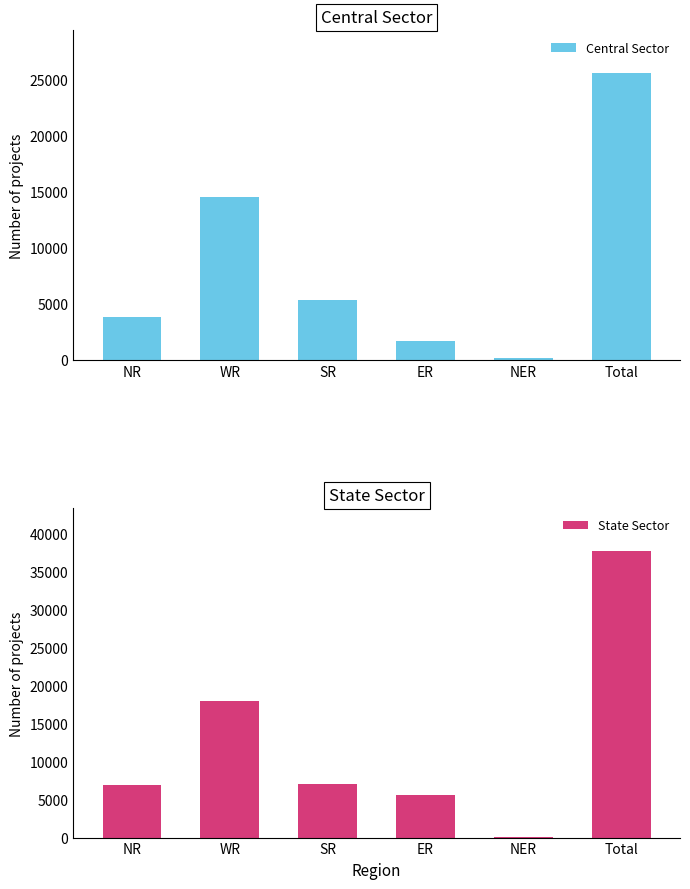

Which series changed the most between SR and ER?

Central Sector